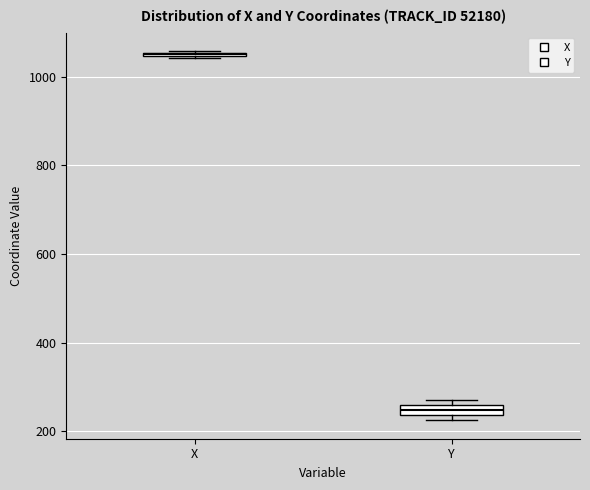

Which box has the highest median line?

X